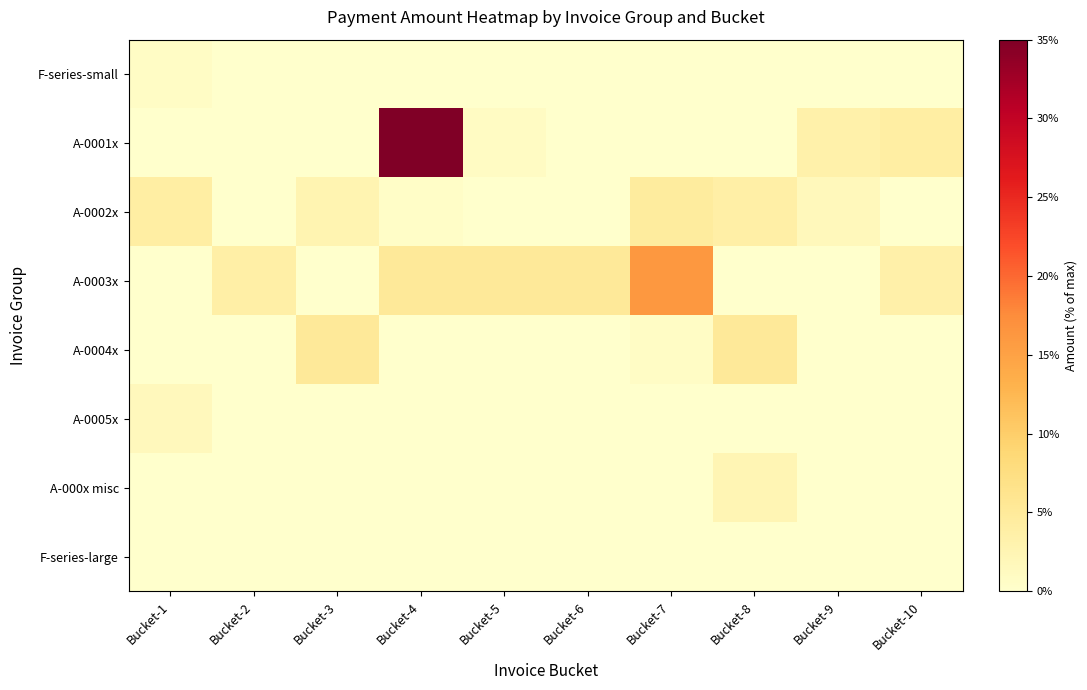

Reading right to left, what are all the values shown in this chart?

F-series-small: Bucket-10=0.0	Bucket-9=0.0	Bucket-8=0.0	Bucket-7=0.0	Bucket-6=0.0	Bucket-5=0.0	Bucket-4=0.0	Bucket-3=0.0	Bucket-2=0.0	Bucket-1=0.8
A-0001x: Bucket-10=4.1	Bucket-9=3.4	Bucket-8=0.0	Bucket-7=0.0	Bucket-6=0.0	Bucket-5=0.9	Bucket-4=35.0	Bucket-3=0.0	Bucket-2=0.0	Bucket-1=0.0
A-0002x: Bucket-10=0.0	Bucket-9=1.7	Bucket-8=3.7	Bucket-7=4.6	Bucket-6=0.0	Bucket-5=0.0	Bucket-4=0.5	Bucket-3=2.6	Bucket-2=0.0	Bucket-1=4.1
A-0003x: Bucket-10=3.5	Bucket-9=0.0	Bucket-8=0.0	Bucket-7=16.3	Bucket-6=5.1	Bucket-5=5.1	Bucket-4=5.1	Bucket-3=0.0	Bucket-2=3.7	Bucket-1=0.0
A-0004x: Bucket-10=0.0	Bucket-9=0.0	Bucket-8=5.1	Bucket-7=0.8	Bucket-6=0.0	Bucket-5=0.0	Bucket-4=0.0	Bucket-3=5.1	Bucket-2=0.0	Bucket-1=0.0
A-0005x: Bucket-10=0.0	Bucket-9=0.0	Bucket-8=0.0	Bucket-7=0.0	Bucket-6=0.0	Bucket-5=0.0	Bucket-4=0.0	Bucket-3=0.0	Bucket-2=0.0	Bucket-1=1.6
A-000x misc: Bucket-10=0.0	Bucket-9=0.0	Bucket-8=2.4	Bucket-7=0.0	Bucket-6=0.0	Bucket-5=0.0	Bucket-4=0.0	Bucket-3=0.0	Bucket-2=0.0	Bucket-1=0.0
F-series-large: Bucket-10=0.0	Bucket-9=0.0	Bucket-8=0.0	Bucket-7=0.0	Bucket-6=0.0	Bucket-5=0.0	Bucket-4=0.0	Bucket-3=0.0	Bucket-2=0.0	Bucket-1=0.0